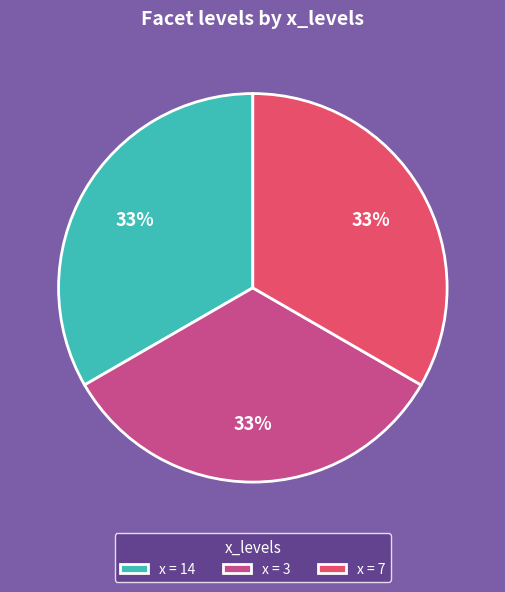

How many slices are in this pie chart?

3